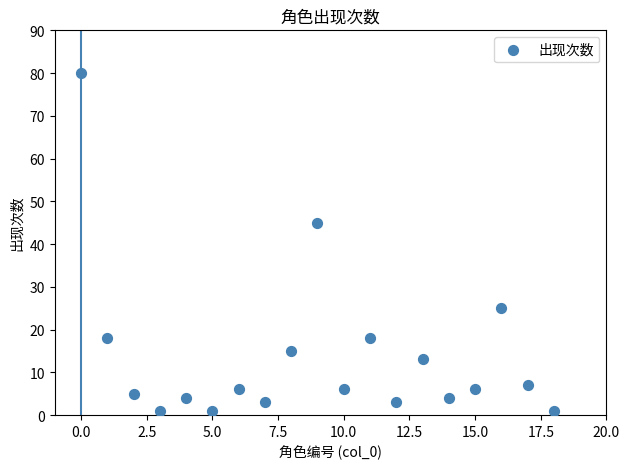

What Y value in the scatter plot is closest to 40?

45